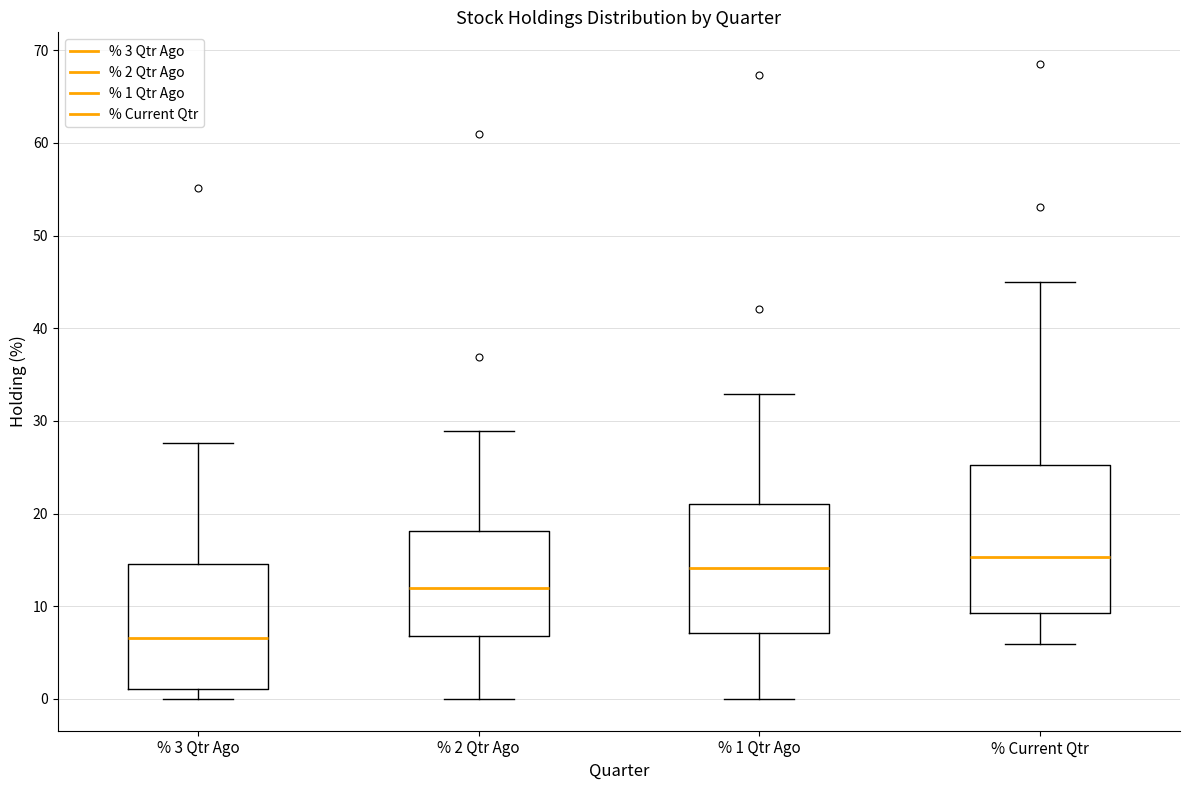

Which box's median line is the highest?

% Current Qtr